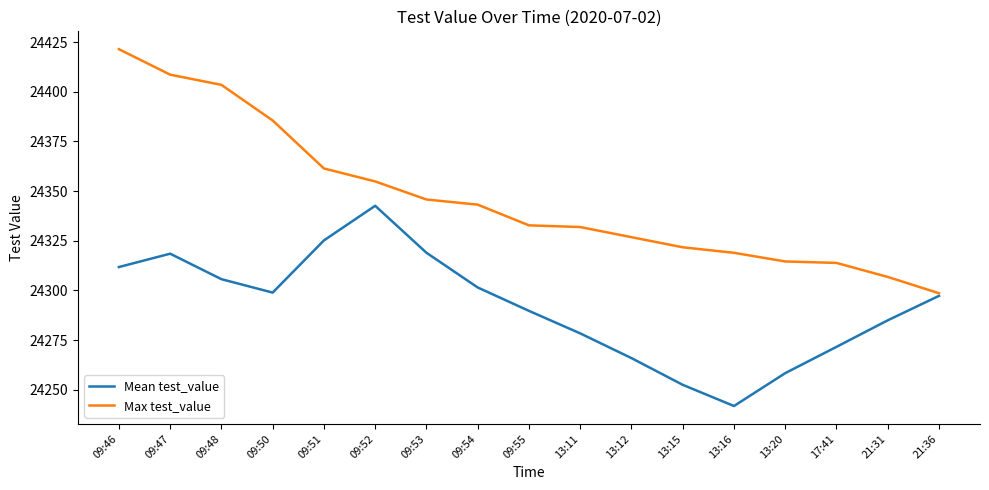

What are all the series names shown in the legend?

Mean test_value, Max test_value